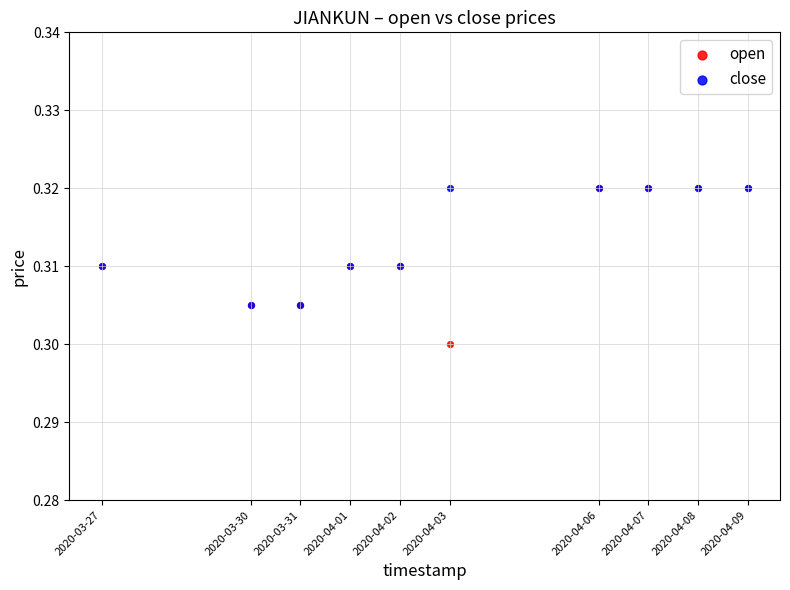

Which series has the widest spread of Y values?

open